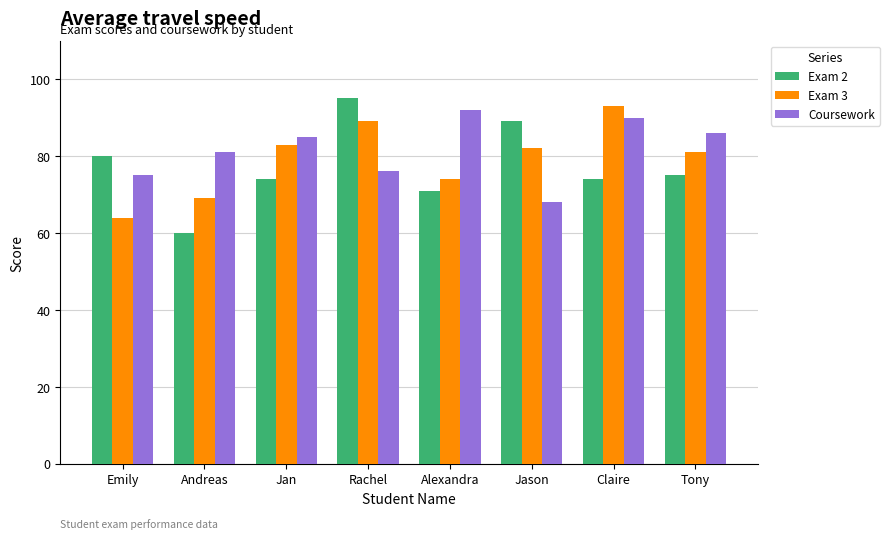

How many Exam 3 values are between 74 and 89?

5